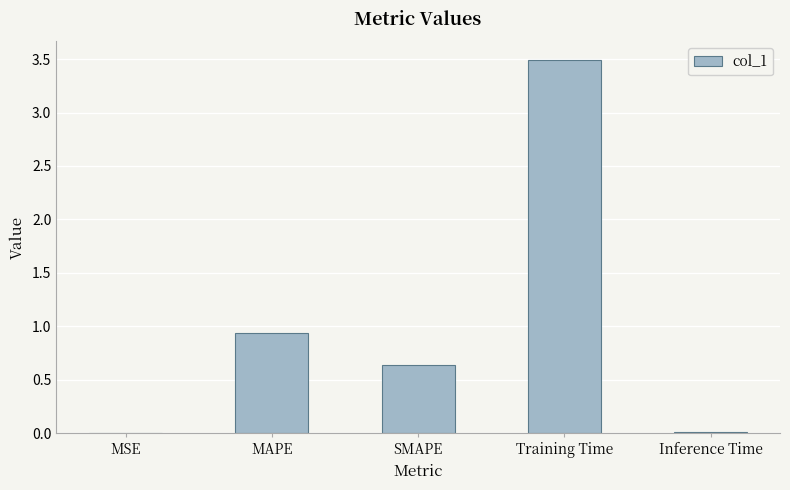

Between MSE and MAPE, which is larger?

MAPE